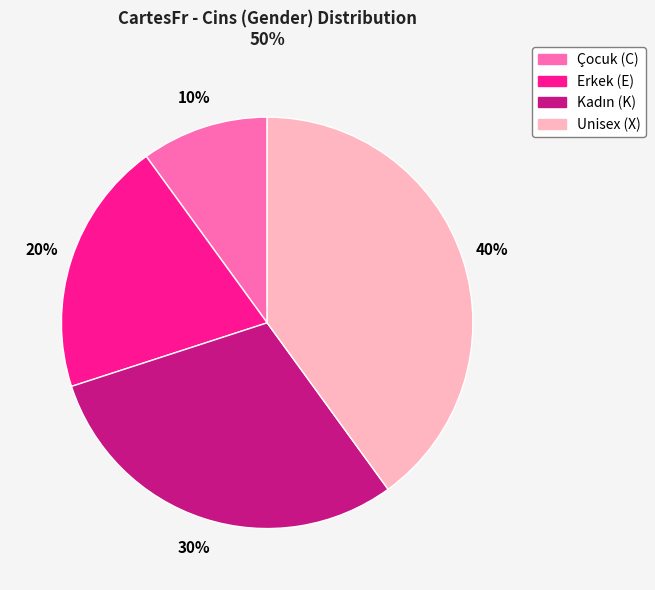

Does any single category account for the majority?

No